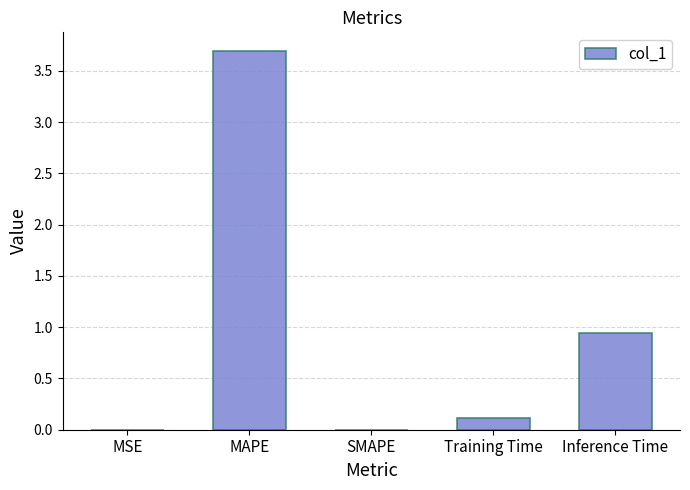

Which has a higher value, MAPE or Inference Time?

MAPE